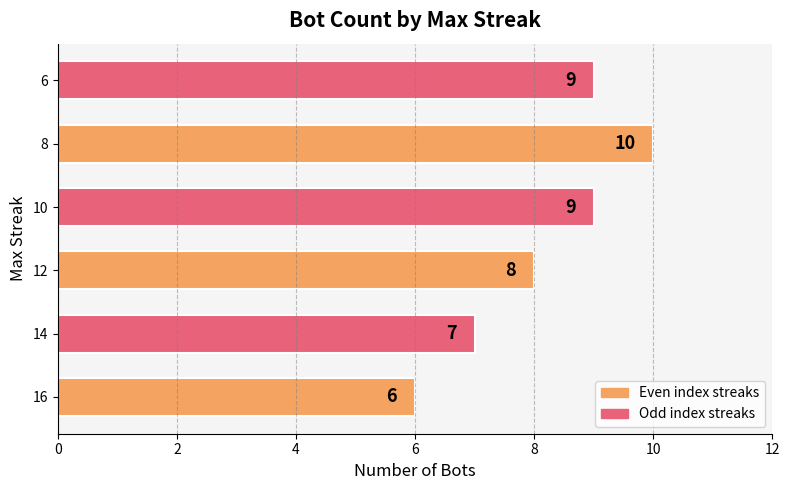

Where is the data nearest to the value 8?

12